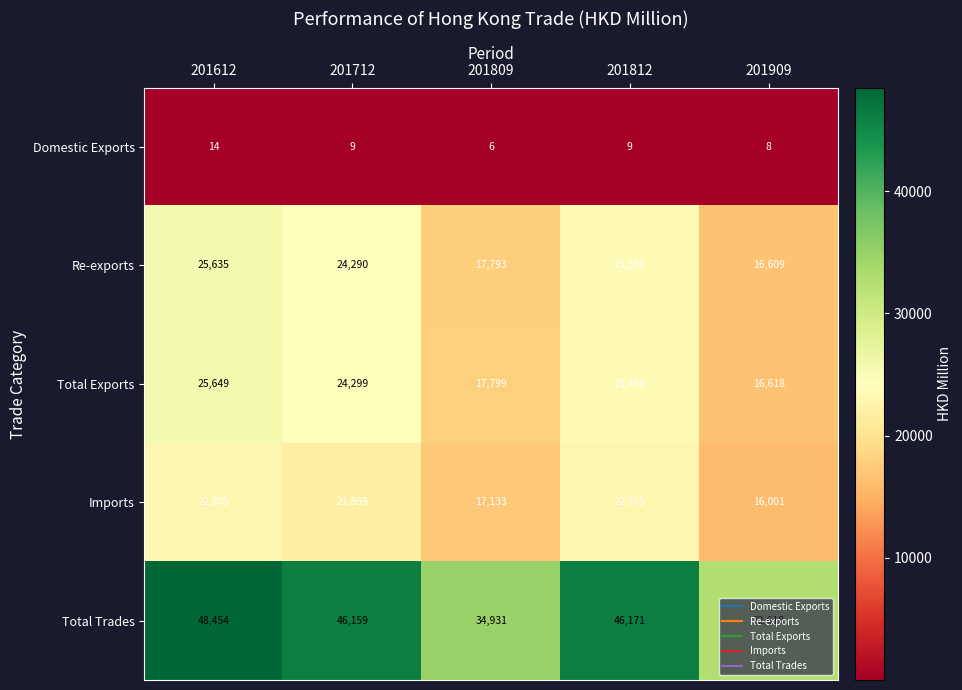

What is the sum of all Imports values?

100563